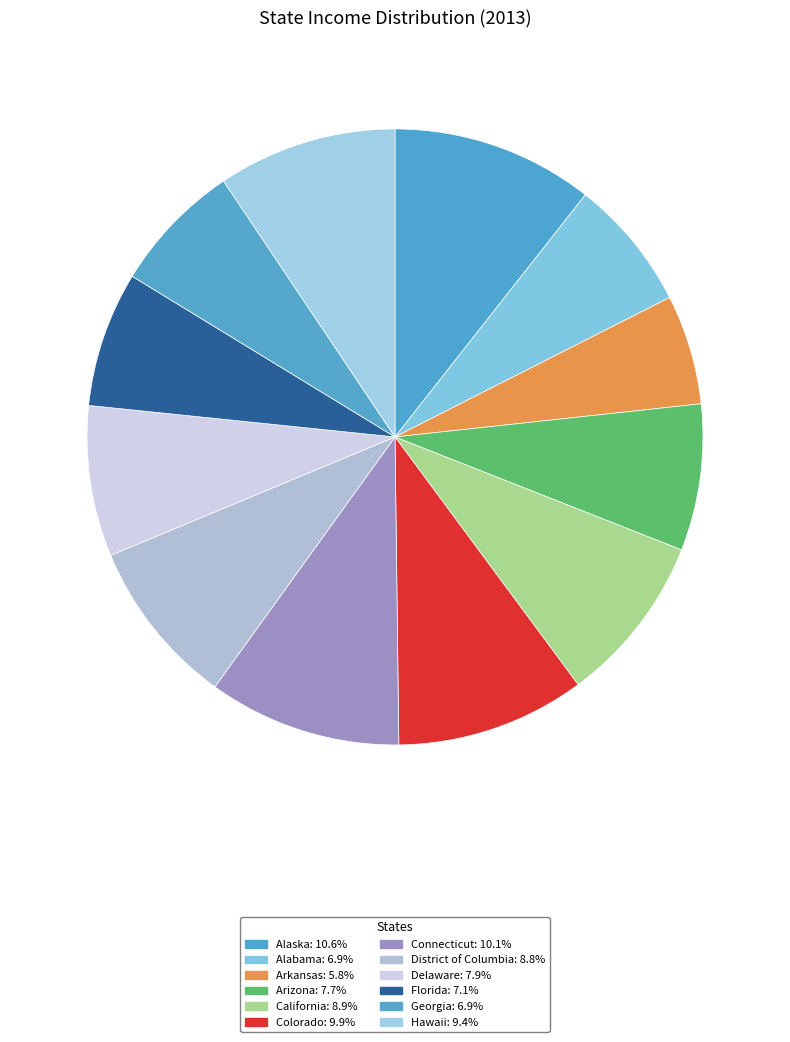

True or false: District of Columbia accounts for 9% of the total.

True